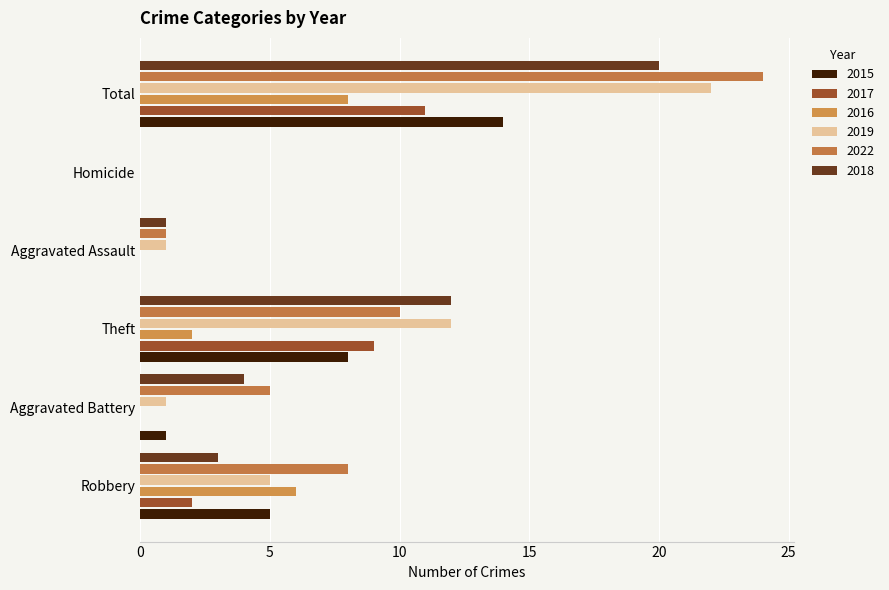

Reading right to left, transcribe all the data shown in this chart.

2015: Total=14	Homicide=0	Aggravated Assault=0	Theft=8	Aggravated Battery=1	Robbery=5
2017: Total=11	Homicide=0	Aggravated Assault=0	Theft=9	Aggravated Battery=0	Robbery=2
2016: Total=8	Homicide=0	Aggravated Assault=0	Theft=2	Aggravated Battery=0	Robbery=6
2019: Total=22	Homicide=0	Aggravated Assault=1	Theft=12	Aggravated Battery=1	Robbery=5
2022: Total=24	Homicide=0	Aggravated Assault=1	Theft=10	Aggravated Battery=5	Robbery=8
2018: Total=20	Homicide=0	Aggravated Assault=1	Theft=12	Aggravated Battery=4	Robbery=3